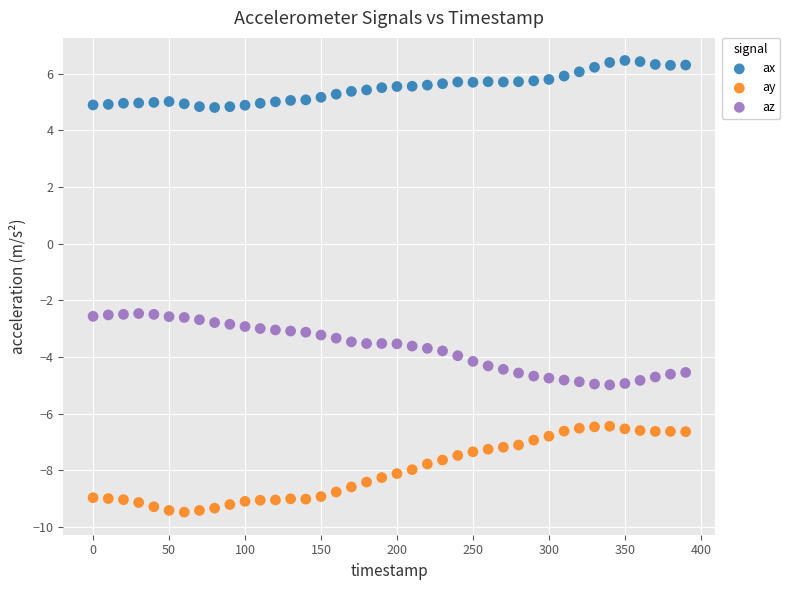

Which series contains the highest Y value?

ax